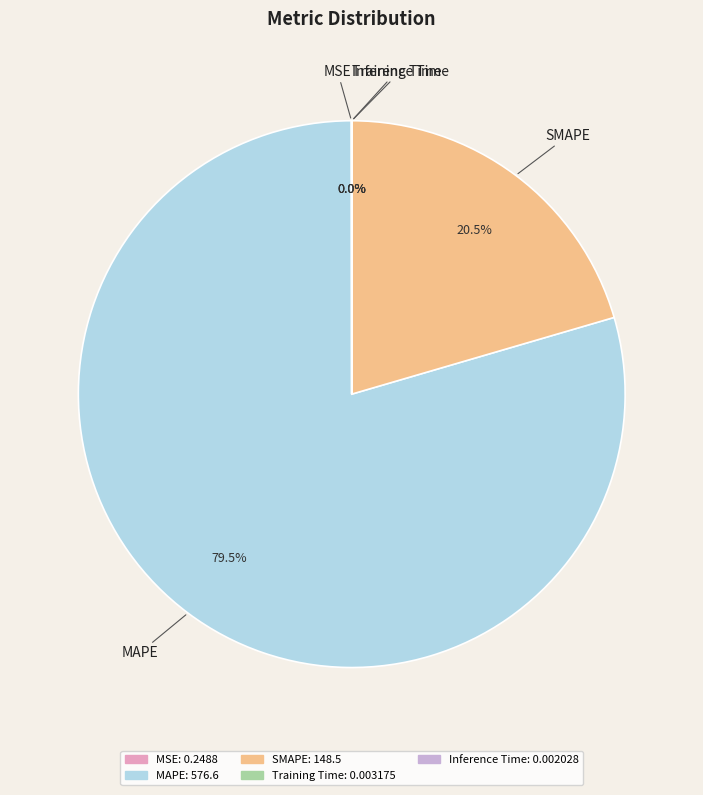

Which slice represents more than half of the pie?

MAPE